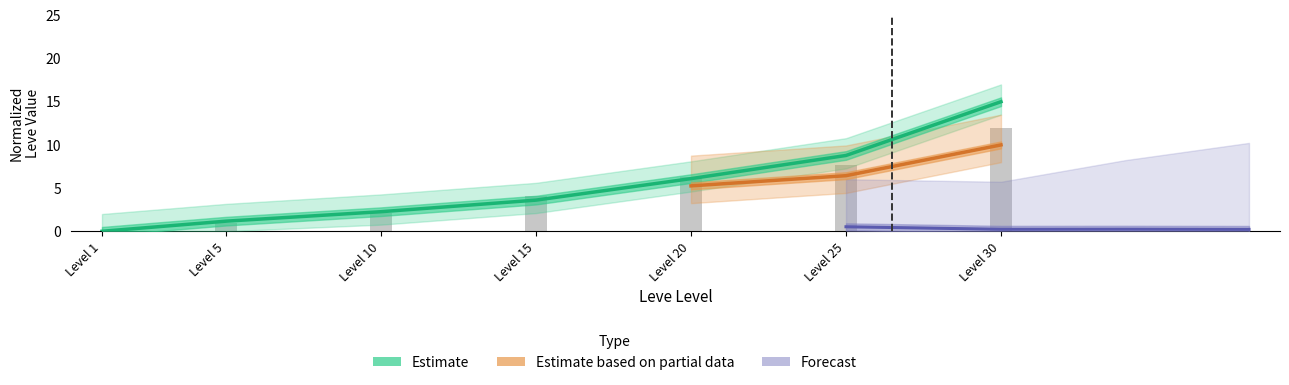

What is the sum of the Leve EXP values at Level 25 and Level 20?

14.9